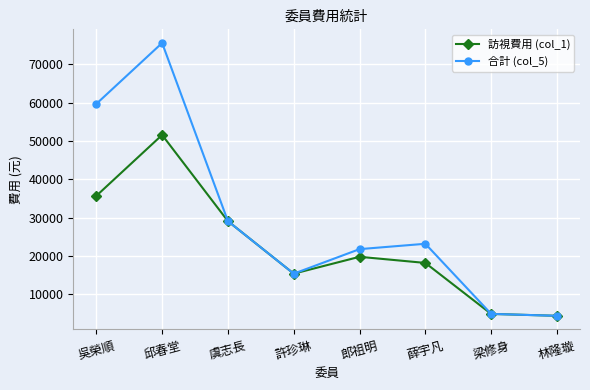

Read the 訪視費用 (col_1) value at 林隆璇, to the nearest 100.

4400